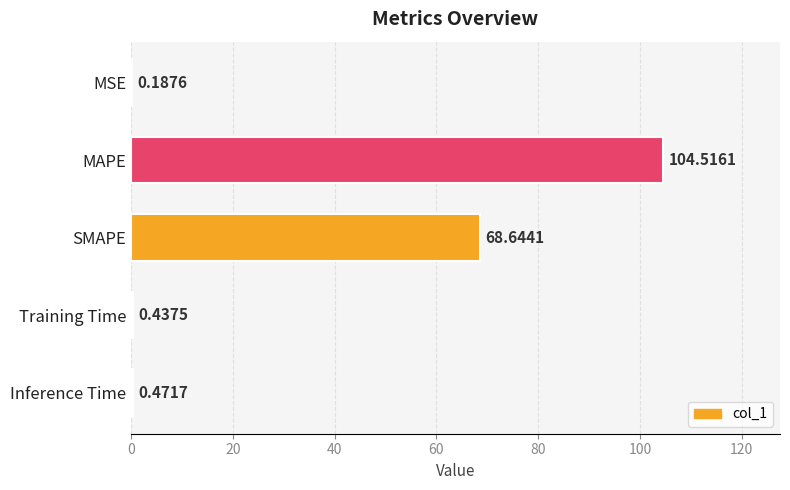

At which category does the chart reach its peak across all series?

MAPE